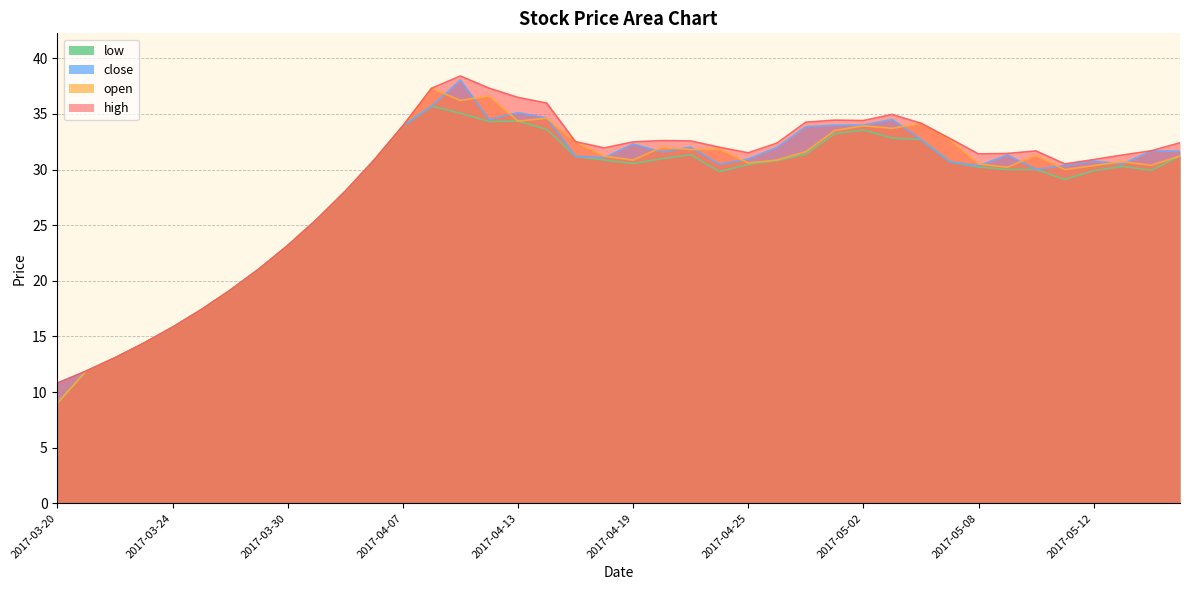

Rank the categories by low value from lowest to highest.

2017-03-20, 2017-03-21, 2017-03-22, 2017-03-23, 2017-03-24, 2017-03-27, 2017-03-28, 2017-03-29, 2017-03-30, 2017-03-31, 2017-04-05, 2017-05-11, 2017-04-24, 2017-05-12, 2017-05-16, 2017-05-09, 2017-05-10, 2017-05-08, 2017-05-15, 2017-04-25, 2017-04-19, 2017-05-05, 2017-04-26, 2017-04-06, 2017-04-18, 2017-04-20, 2017-04-17, 2017-05-17, 2017-04-21, 2017-04-27, 2017-05-04, 2017-05-03, 2017-04-28, 2017-05-02, 2017-04-14, 2017-04-07, 2017-04-12, 2017-04-13, 2017-04-11, 2017-04-10